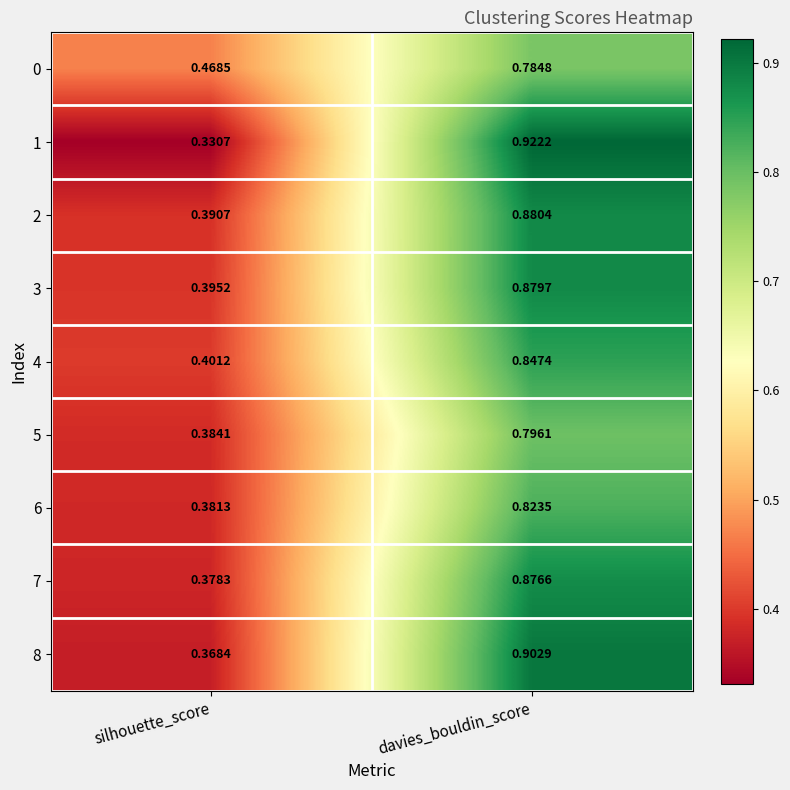

At which label does 7 reach its peak?

davies_bouldin_score